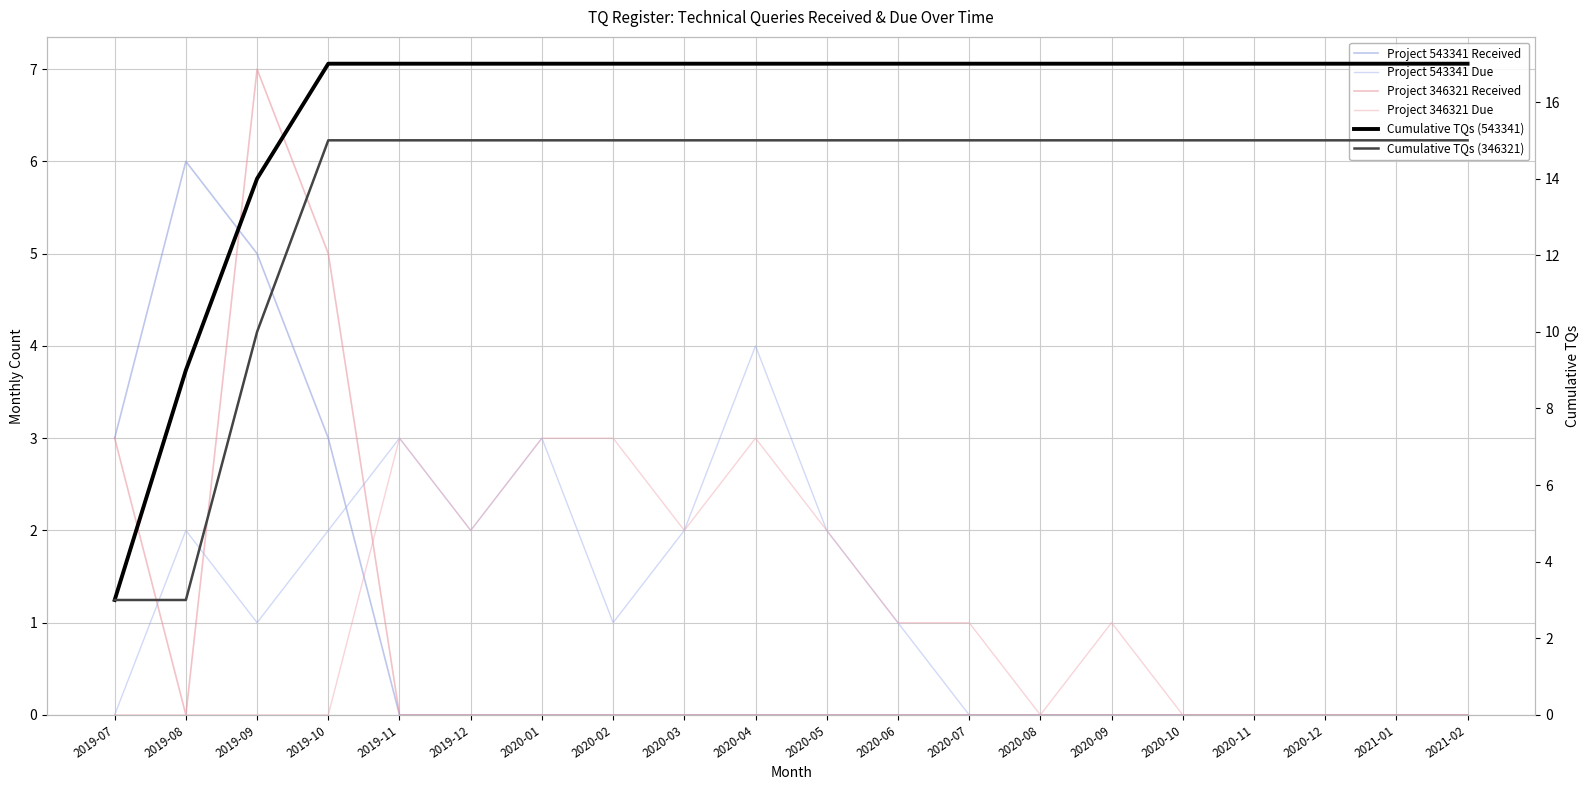

At which label does Cumulative TQs (346321) reach its peak?

2019-10